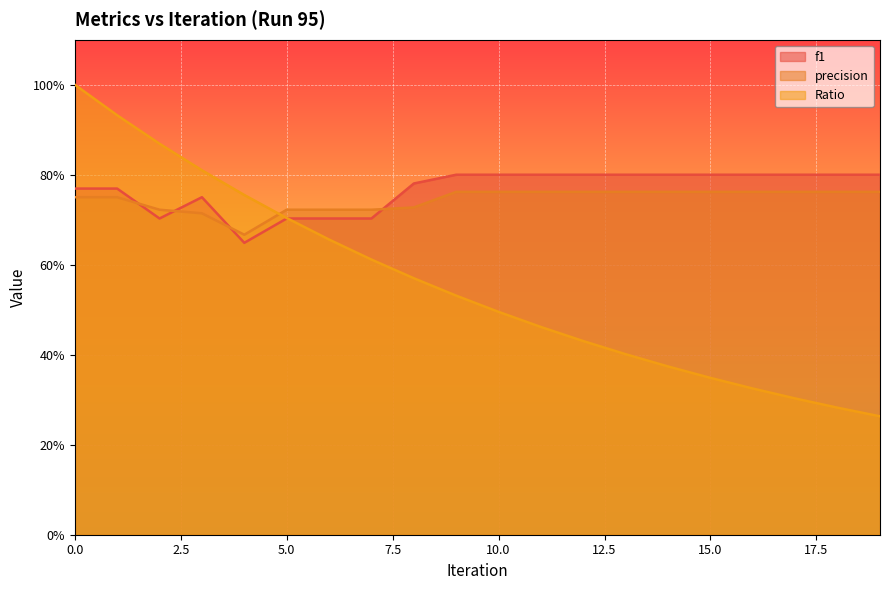

Which series has the largest total across all categories?

f1